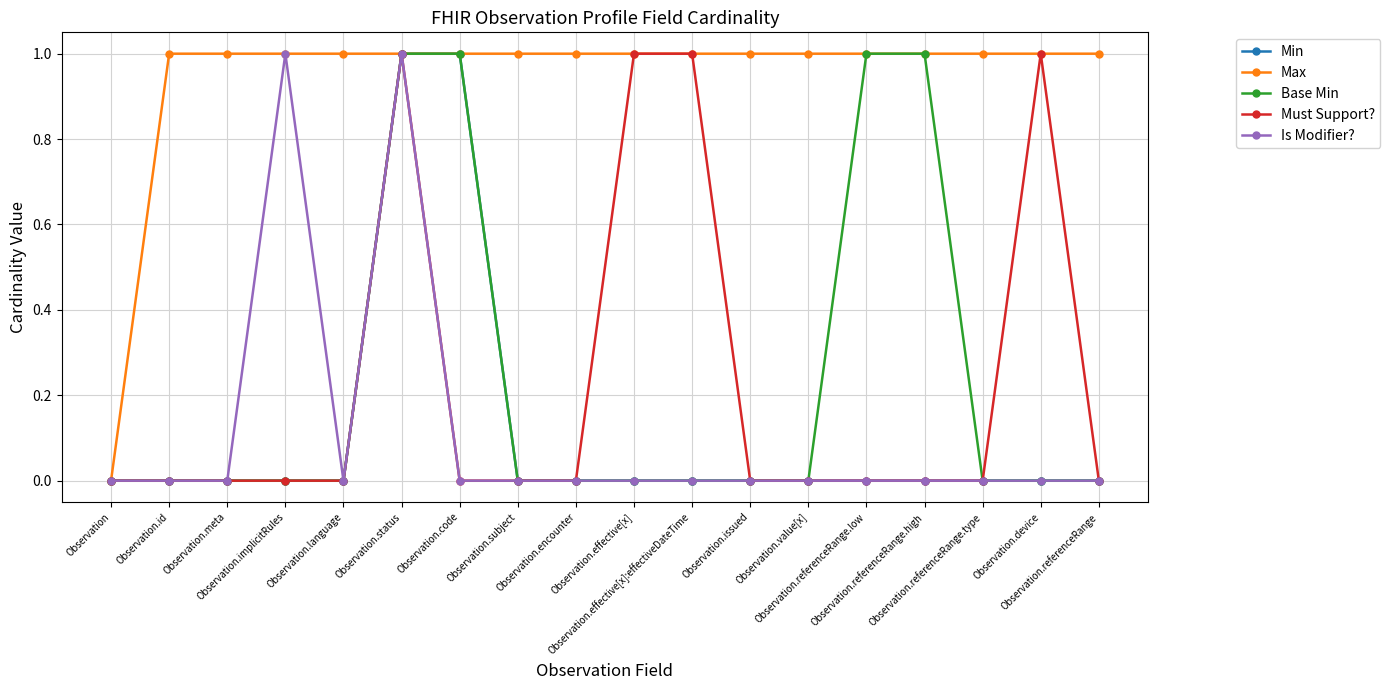

True or false: Is Modifier? has more than 1 points higher than both neighbors.

True